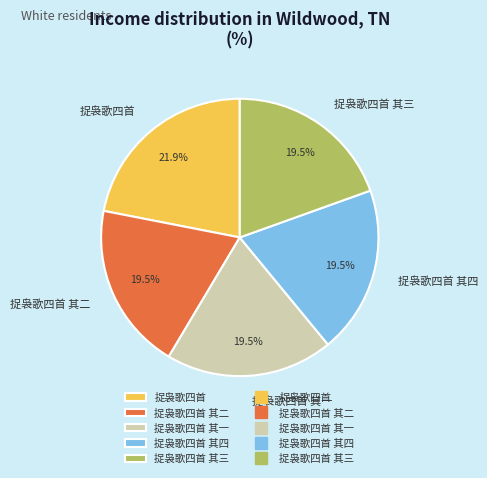

What is the largest slice in the pie chart?

捉袅歌四首